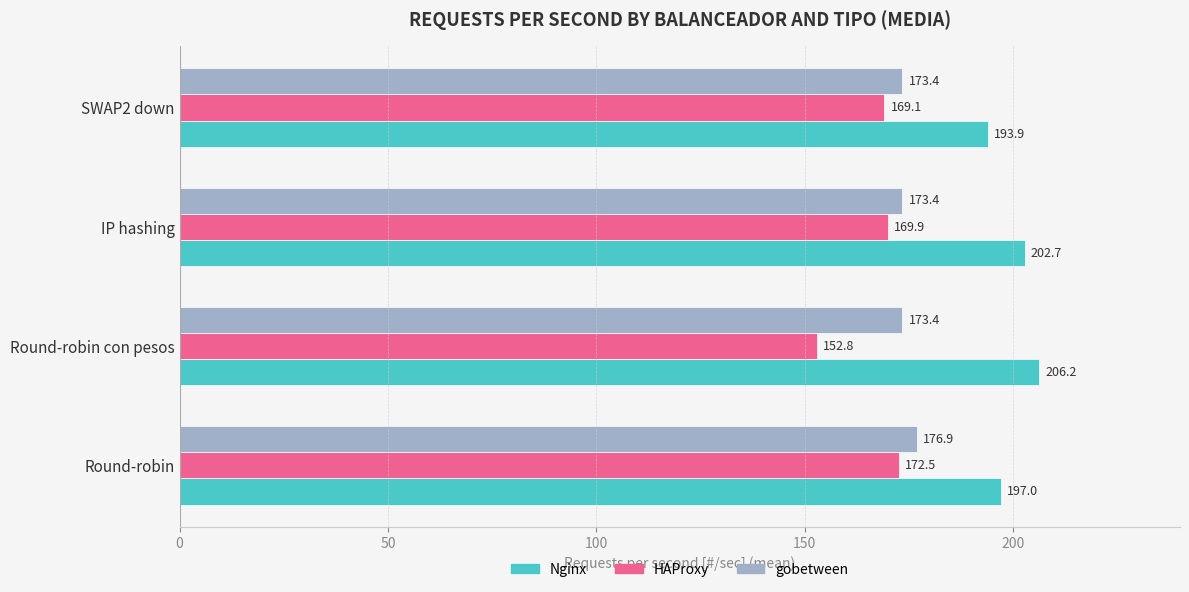

List the series in order of their overall mean, highest first.

Nginx, gobetween, HAProxy